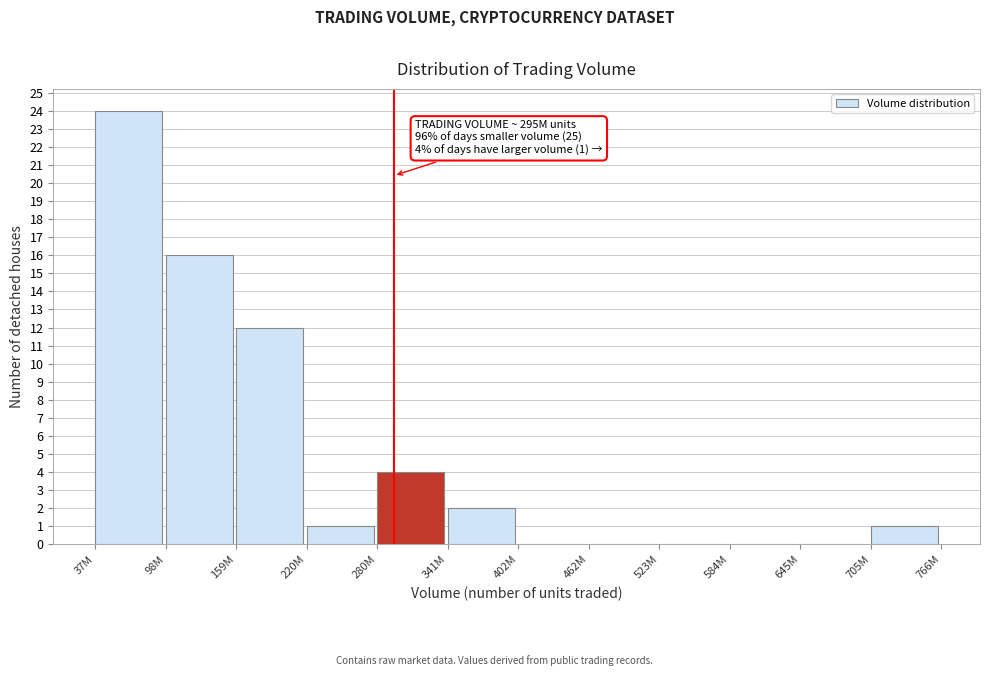

Reading left to right, list all the values displayed in this chart.

37M=24	98M=16	159M=12	220M=1	280M=4	341M=2	402M=0	462M=0	523M=0	584M=0	645M=0	705M=1